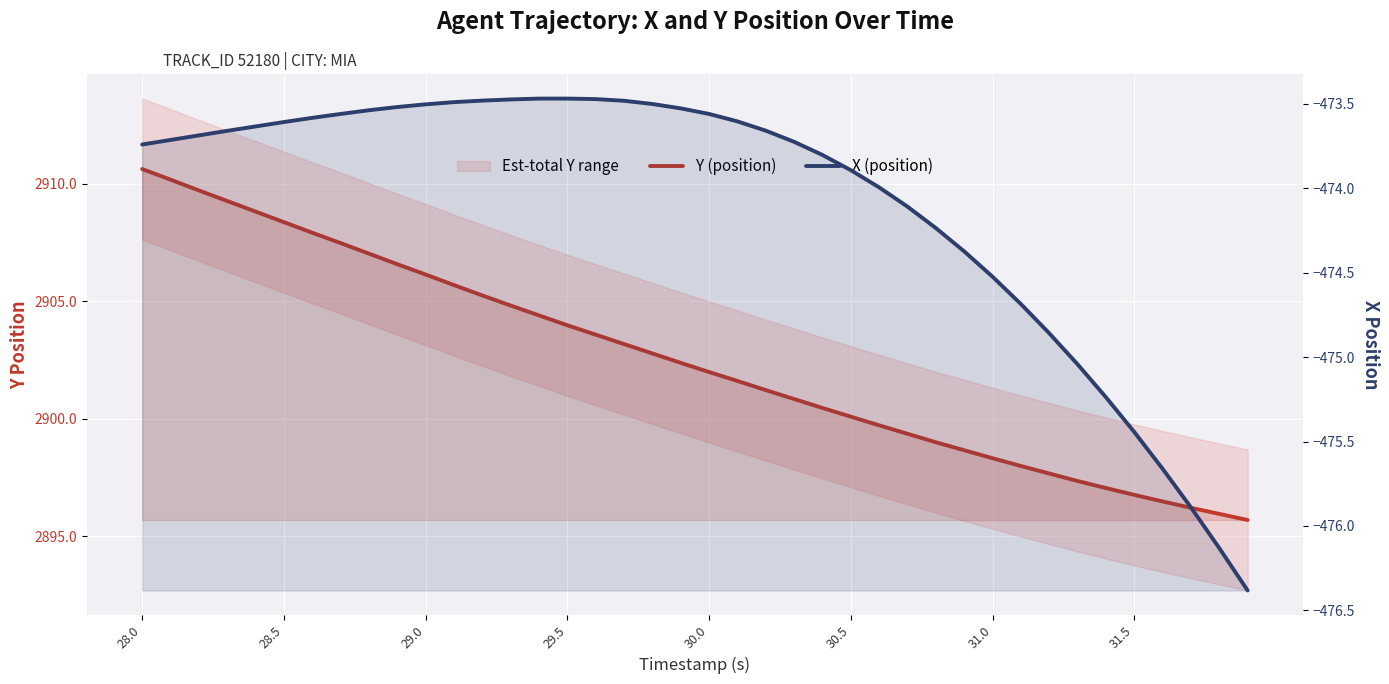

What is the average value of the Y (position) series?

2902.5